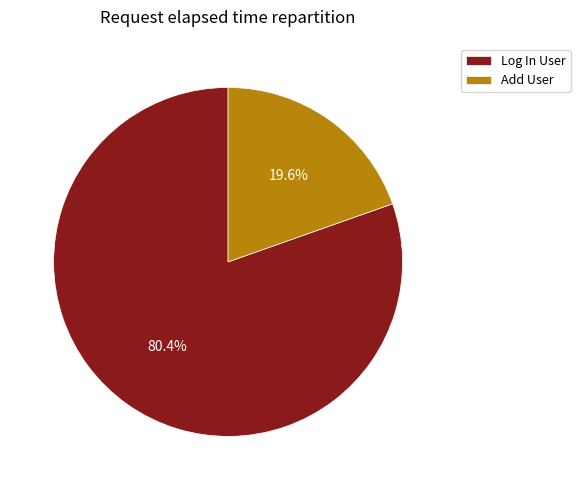

To the nearest percent, what is the difference between the Add User and Log In User slice percentages?

61%